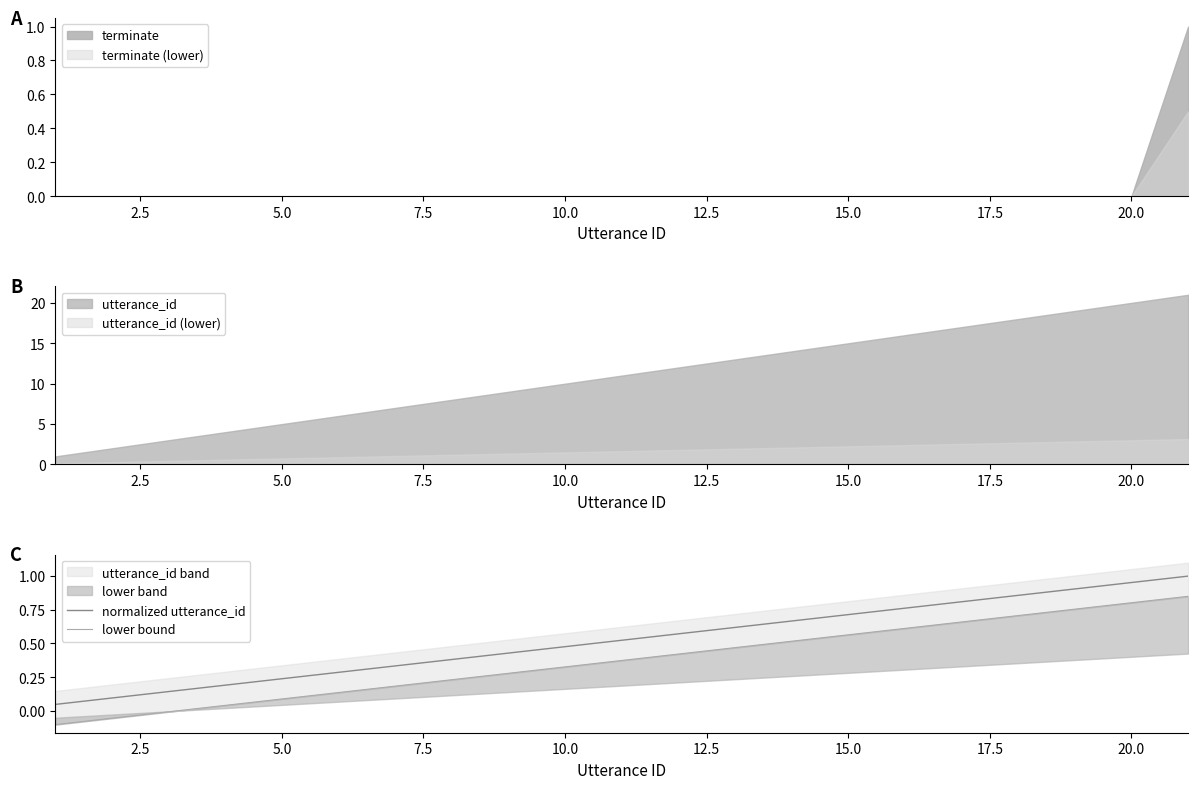

True or false: utterance_id (lower) and utterance_id intersect in this chart.

False